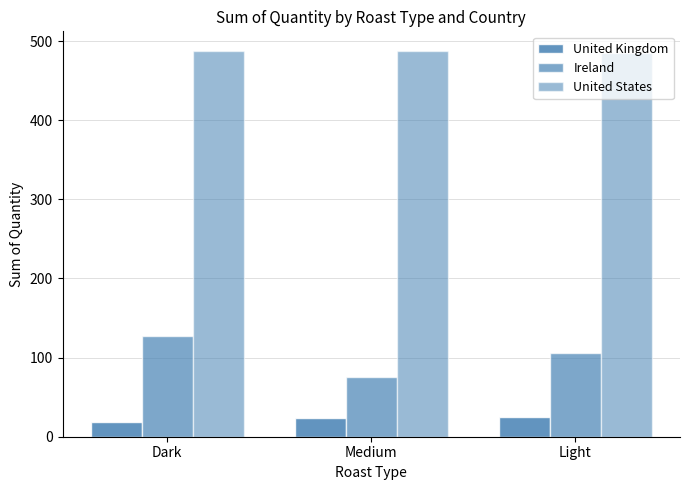

What is the approximate value of United Kingdom at Dark?

19